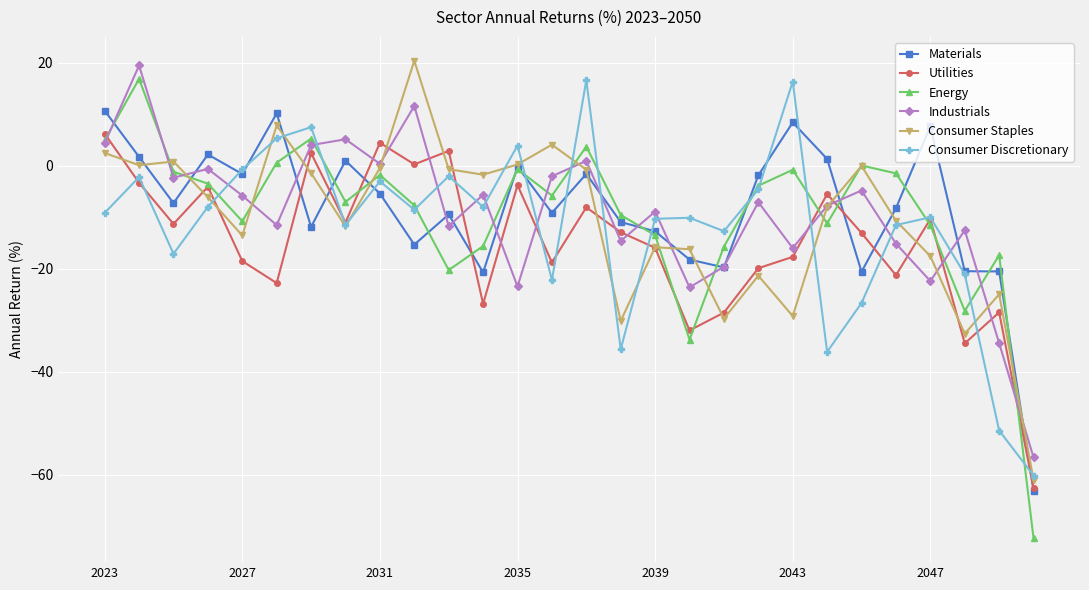

What is the minimum value for Energy?

-72.3